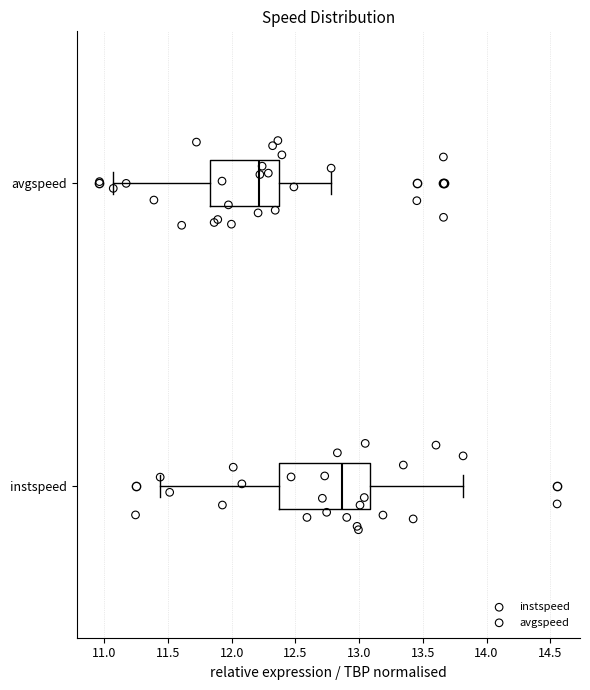

Which box's median line is the furthest to the right?

instspeed